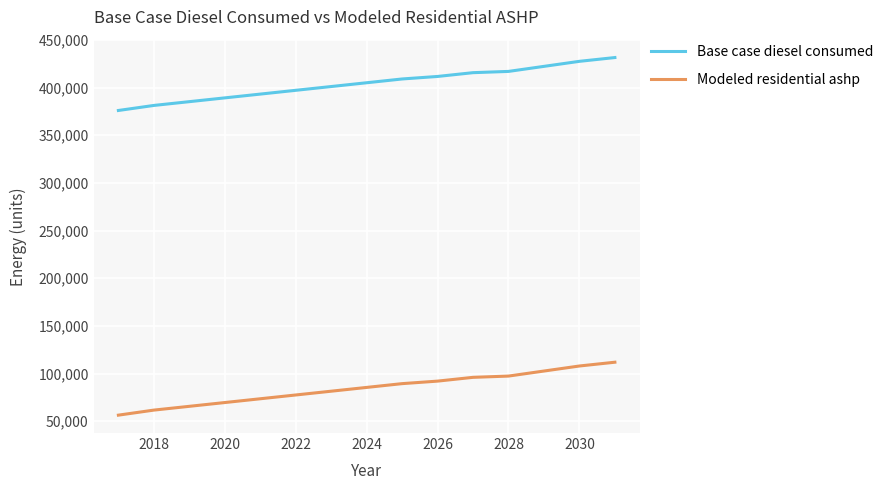

True or false: Base case diesel consumed and Modeled residential ashp intersect in this chart.

False